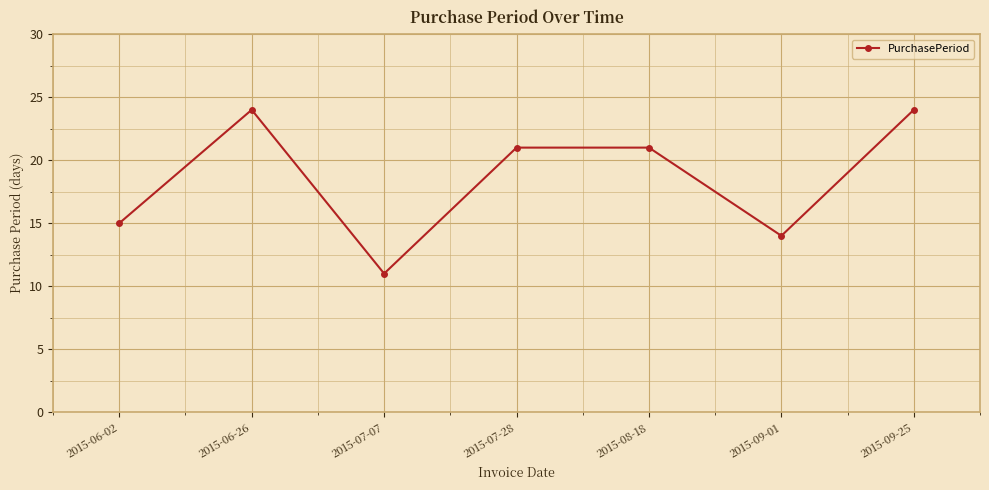

Reading right to left, extract all data points from this chart.

2015-09-25=24	2015-09-01=14	2015-08-18=21	2015-07-28=21	2015-07-07=11	2015-06-26=24	2015-06-02=15